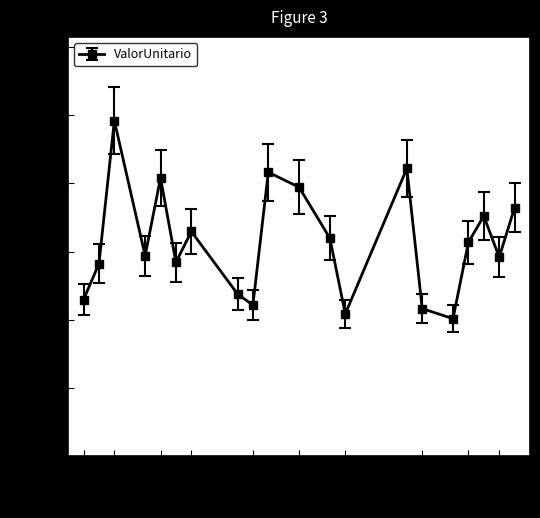

How many values are below 31383?

10